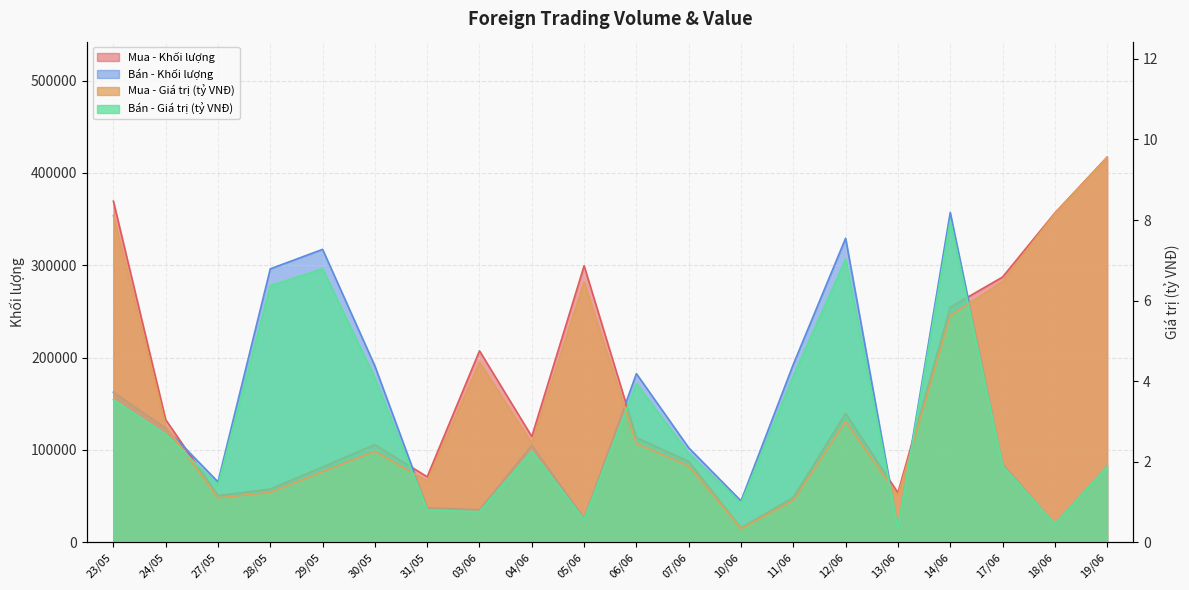

True or false: Bán - Khối lượng has a value of 182600.0 at 06/06.

True